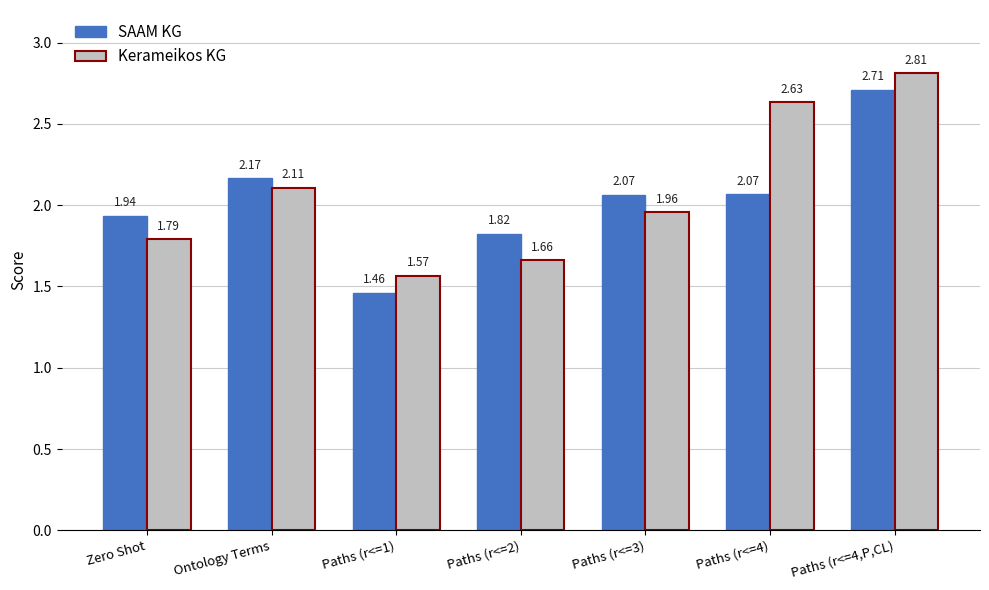

List the series in order of their overall mean, lowest first.

SAAM KG, Kerameikos KG